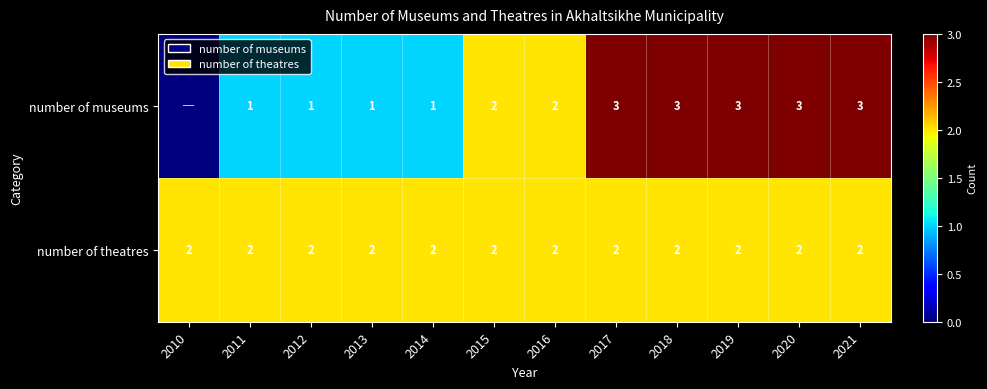

Which label corresponds to the largest value in the chart?

2017